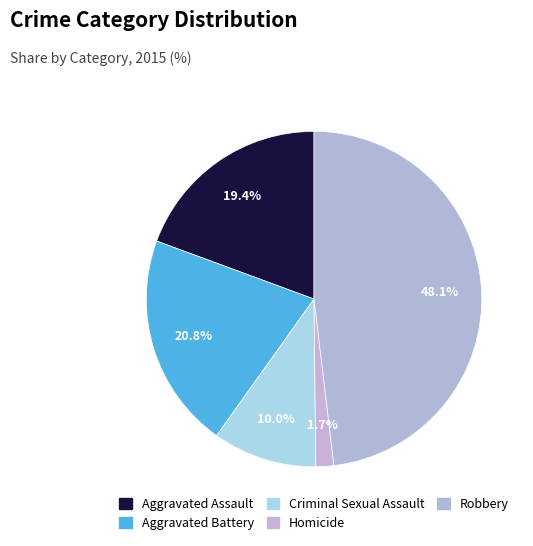

Combined, what portion of the pie is Criminal Sexual Assault and Aggravated Assault?

29.4%